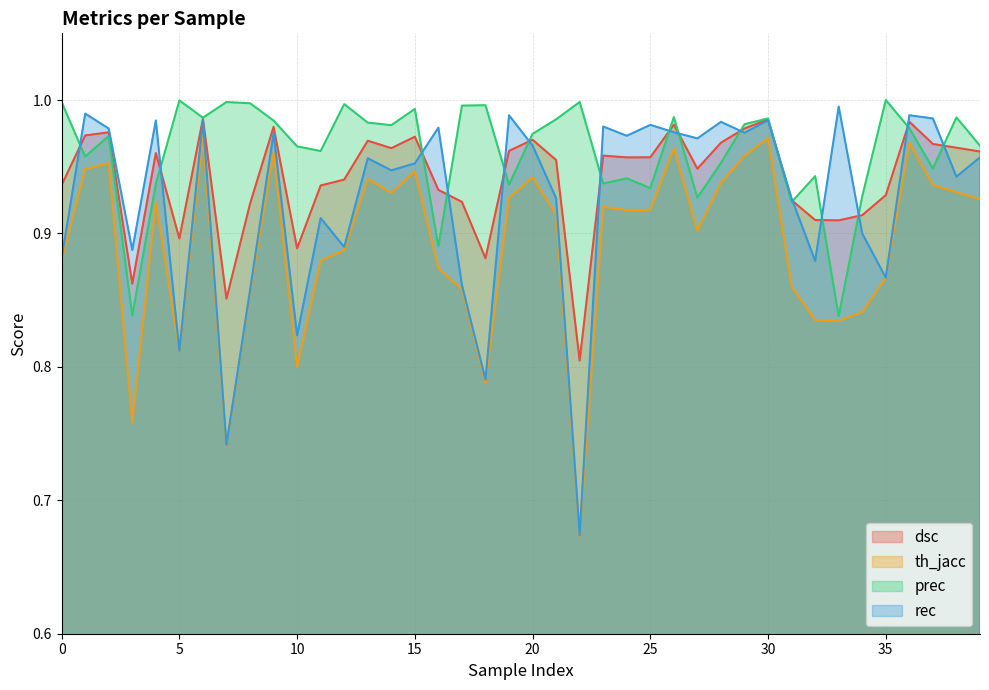

Reading left to right, extract all data points from this chart.

dsc: 0.9	1.0	1.0	0.9	1.0	0.9	1.0	0.9	0.9	1.0	0.9	0.9	0.9	1.0	1.0	1.0	0.9	0.9	0.9	1.0	1.0	1.0	0.8	1.0	1.0	1.0	1.0	0.9	1.0	1.0	1.0	0.9	0.9	0.9	0.9	0.9	1.0	1.0	1.0	1.0
th_jacc: 0.9	0.9	1.0	0.8	0.9	0.8	1.0	0.7	0.9	1.0	0.8	0.9	0.9	0.9	0.9	0.9	0.9	0.9	0.8	0.9	0.9	0.9	0.7	0.9	0.9	0.9	1.0	0.9	0.9	1.0	1.0	0.9	0.8	0.8	0.8	0.9	1.0	0.9	0.9	0.9
prec: 1.0	1.0	1.0	0.8	0.9	1.0	1.0	1.0	1.0	1.0	1.0	1.0	1.0	1.0	1.0	1.0	0.9	1.0	1.0	0.9	1.0	1.0	1.0	0.9	0.9	0.9	1.0	0.9	1.0	1.0	1.0	0.9	0.9	0.8	0.9	1.0	1.0	0.9	1.0	1.0
rec: 0.9	1.0	1.0	0.9	1.0	0.8	1.0	0.7	0.9	1.0	0.8	0.9	0.9	1.0	0.9	1.0	1.0	0.9	0.8	1.0	1.0	0.9	0.7	1.0	1.0	1.0	1.0	1.0	1.0	1.0	1.0	0.9	0.9	1.0	0.9	0.9	1.0	1.0	0.9	1.0